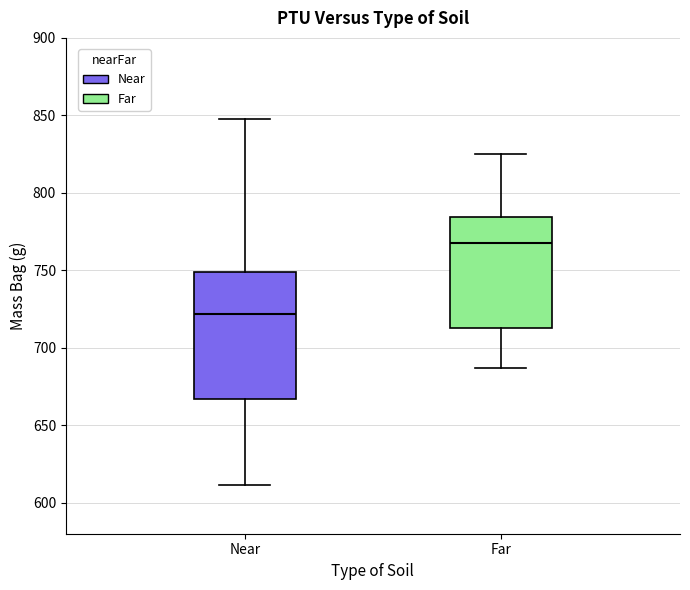

Where does the median line of the box for Near sit on the y-axis? The values are not printed on the chart, so give them approximately, as read against the axis.

720